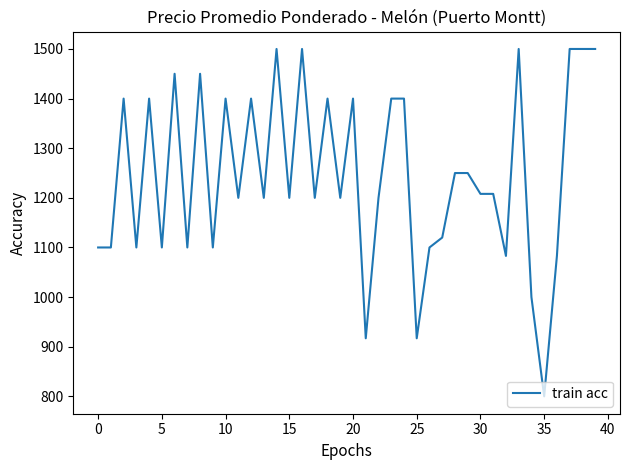

What is the average value?

1246